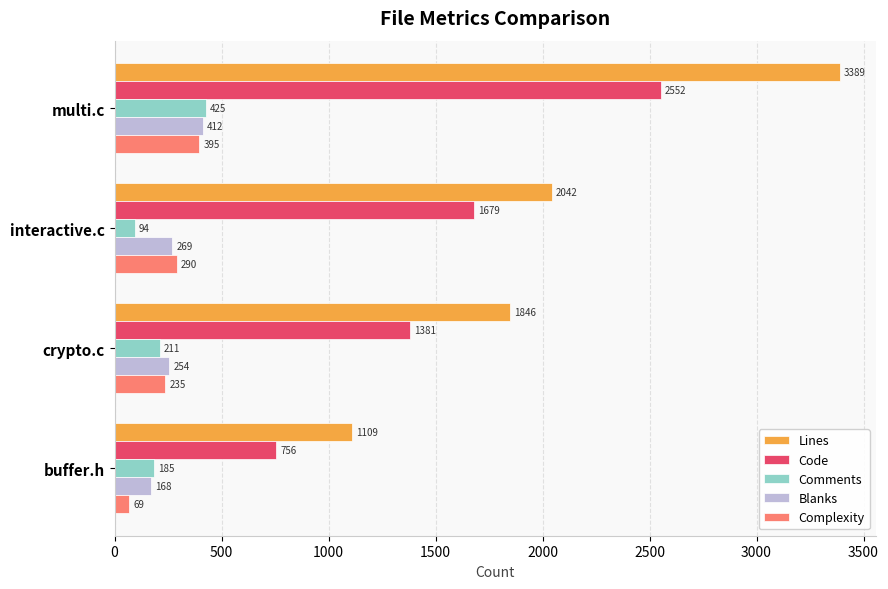

How many data points does each series have?

4